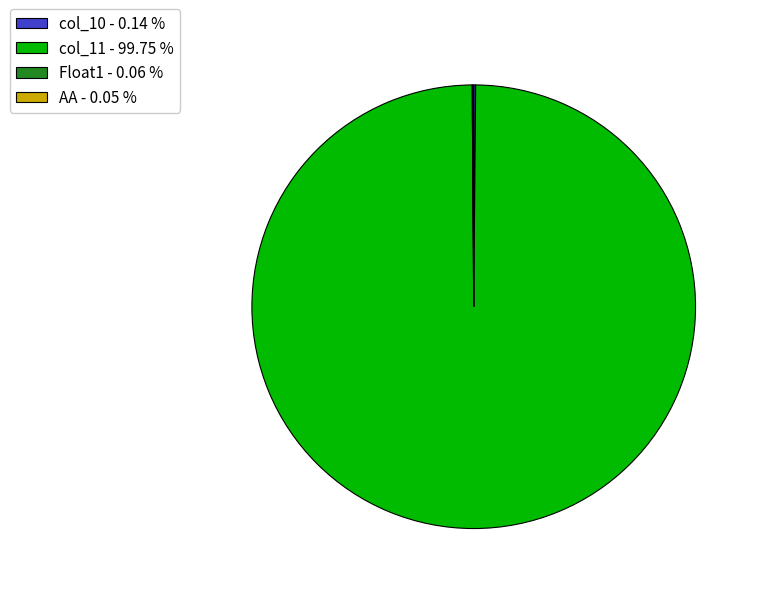

Does any single category account for the majority?

Yes